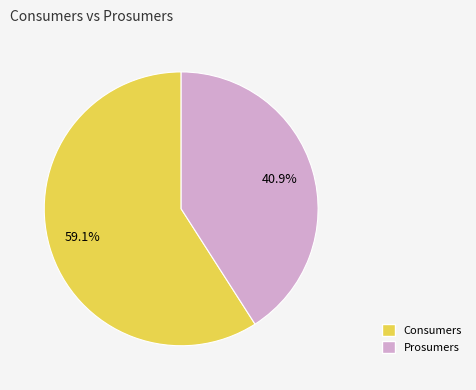

Is it true that Prosumers is 41% of the pie?

True